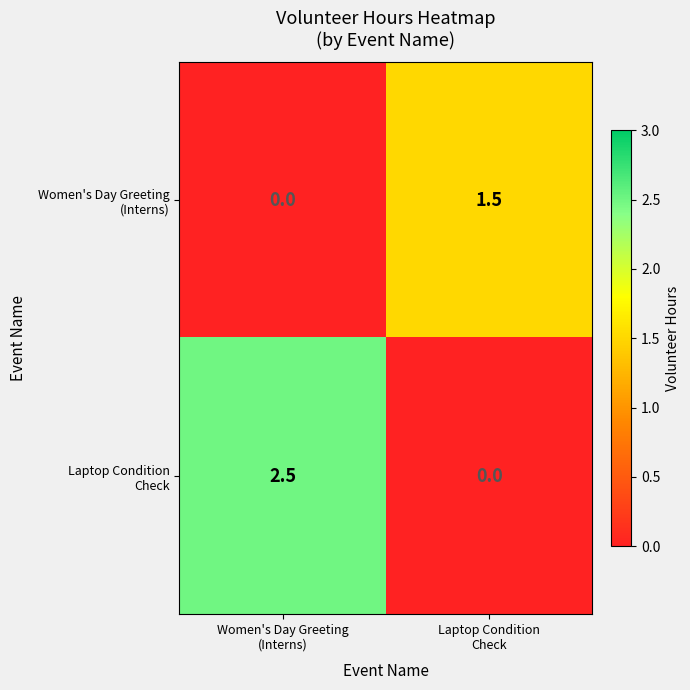

What is the greatest value displayed?

2.5